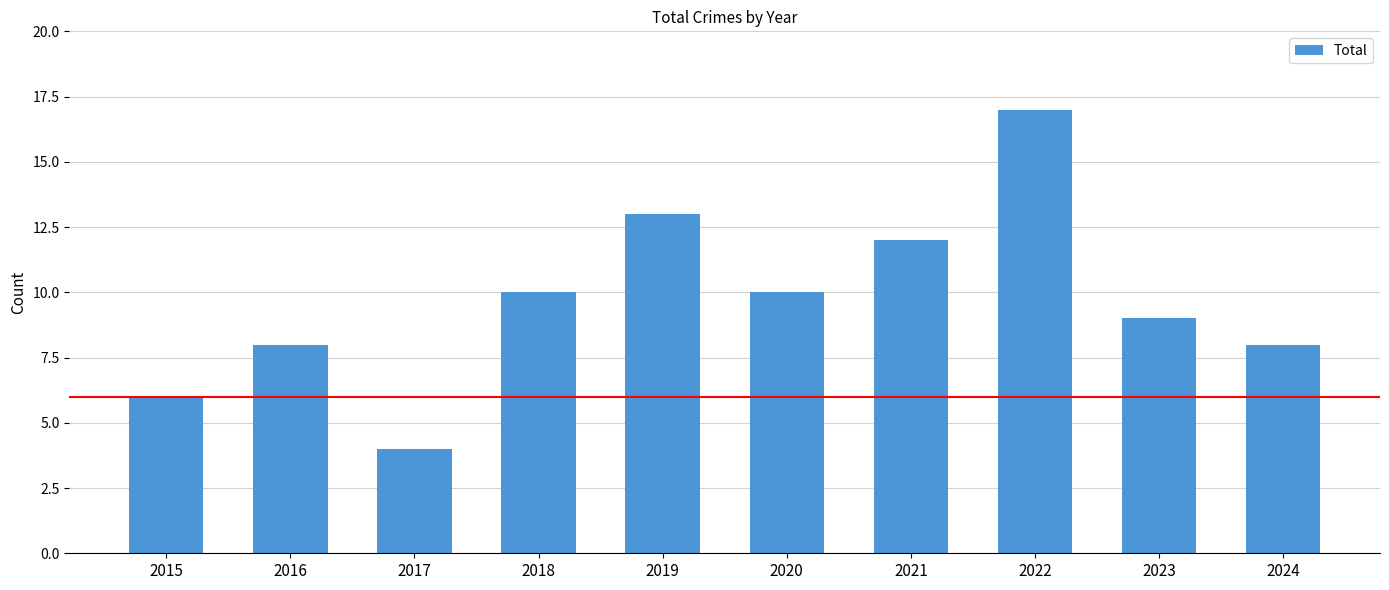

What is the change in value from 2019 to 2021?

-1